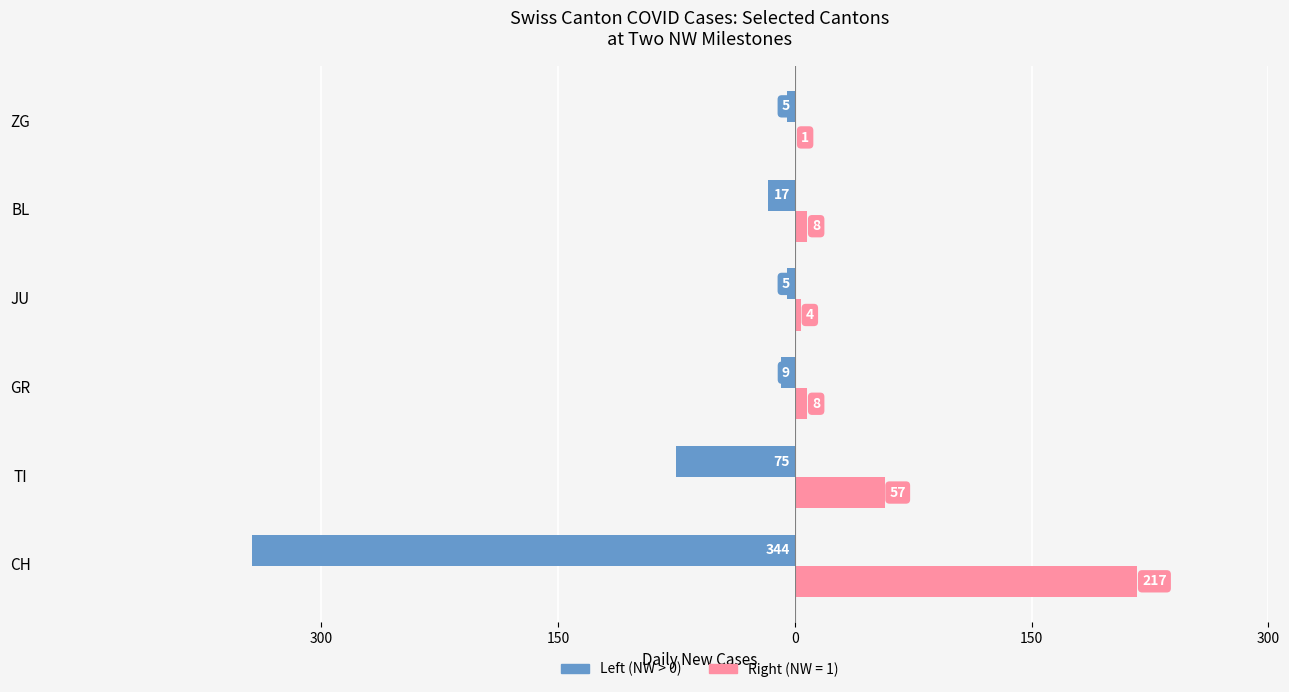

What are all the series names shown in the legend?

Left (NW > 0), Right (NW = 1)